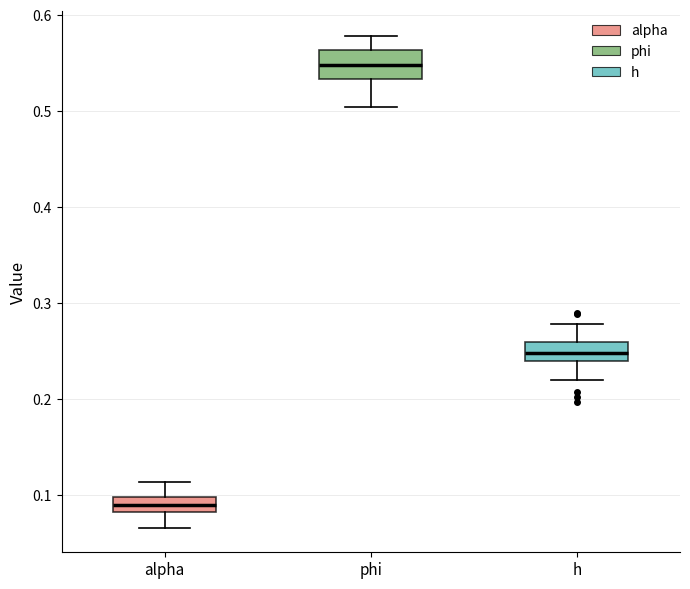

Which box is the tallest, from its lower edge to its upper edge?

phi